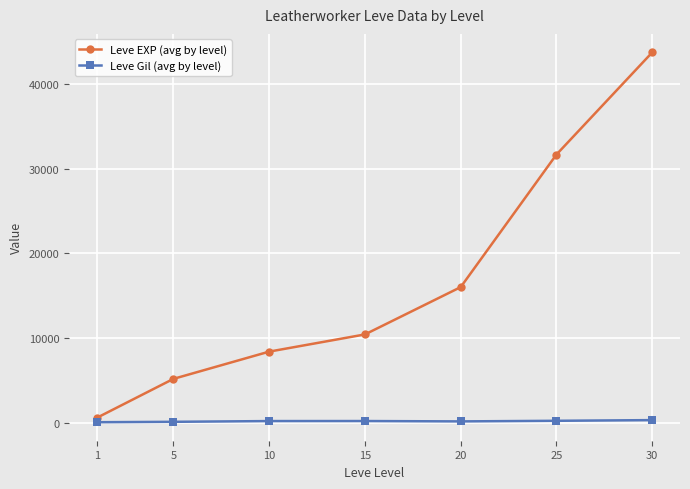

How many Leve Gil (avg by level) values are between 161 and 281?

5